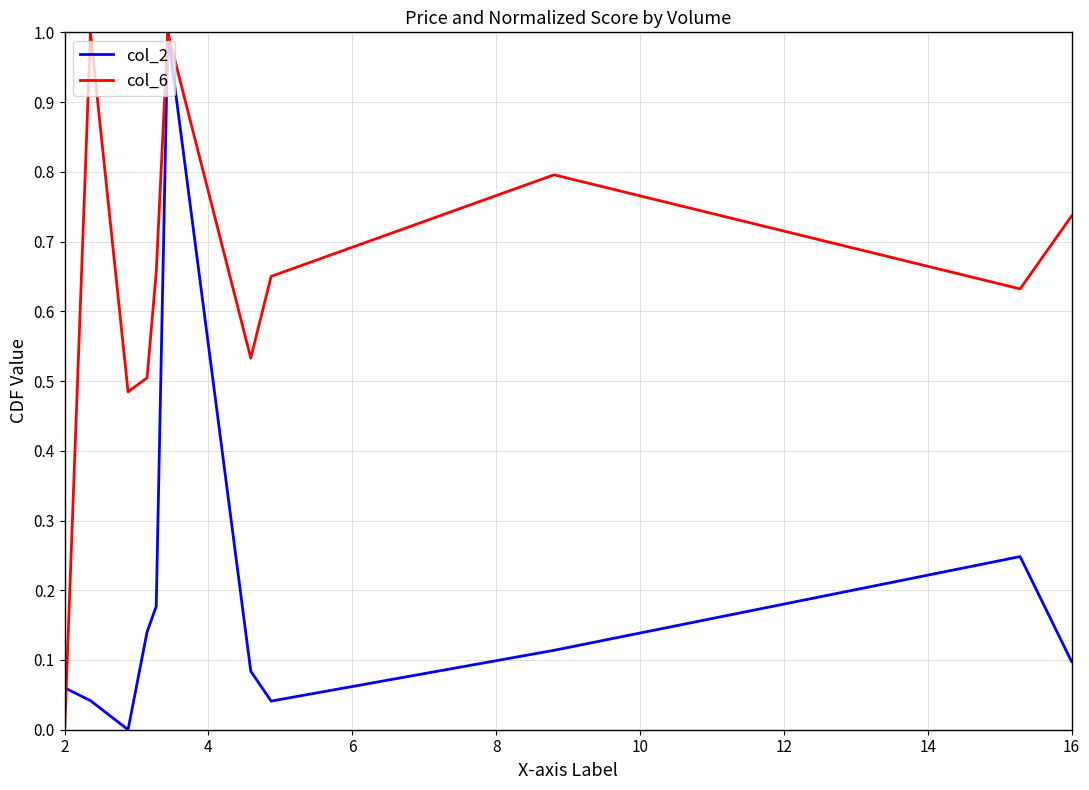

List the series in order of their overall mean, lowest first.

col_2, col_6